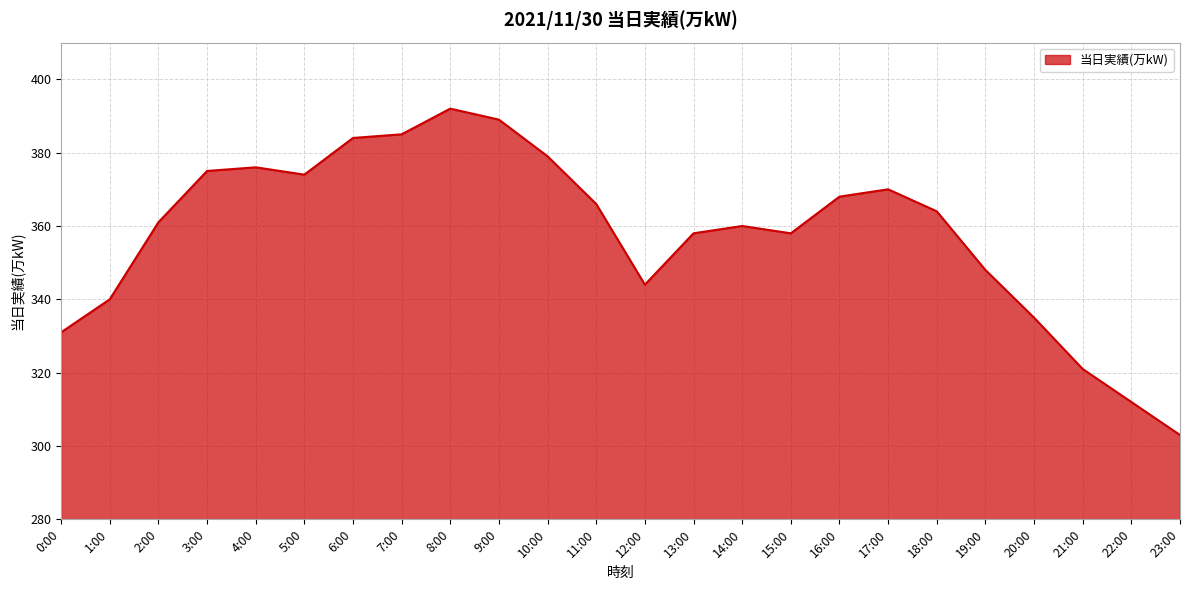

At which category does the chart reach its peak across all series?

8:00